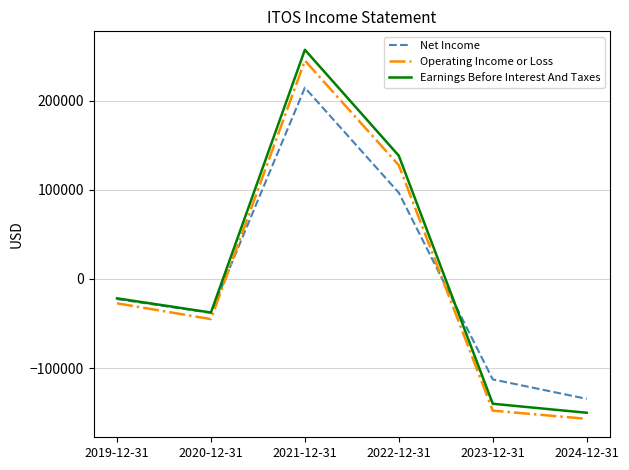

Rank the series at 2023-12-31 from lowest to highest value.

Operating Income or Loss, Earnings Before Interest And Taxes, Net Income